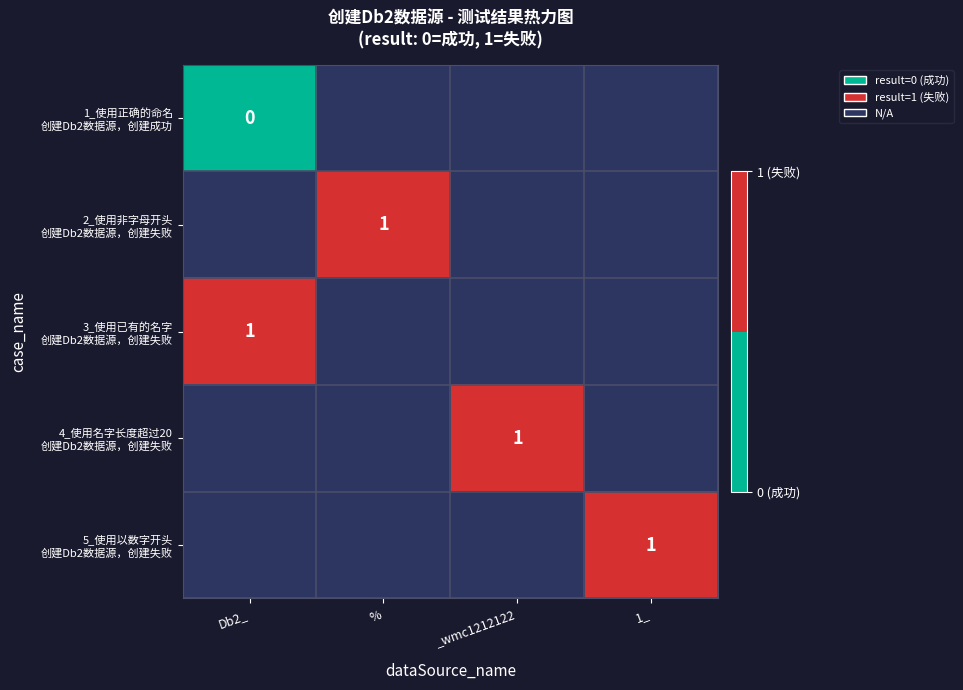

Count the number of data series in this chart.

5